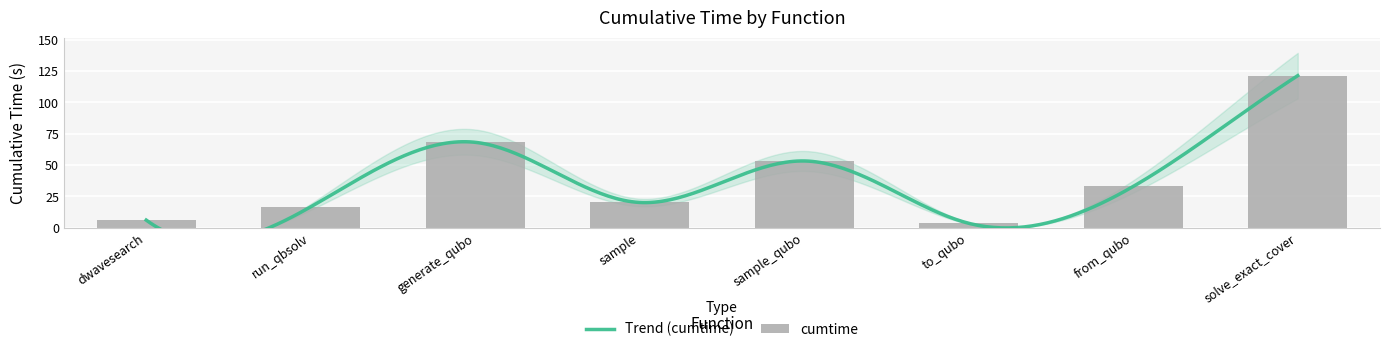

Which category has the highest value across all series?

solve_exact_cover